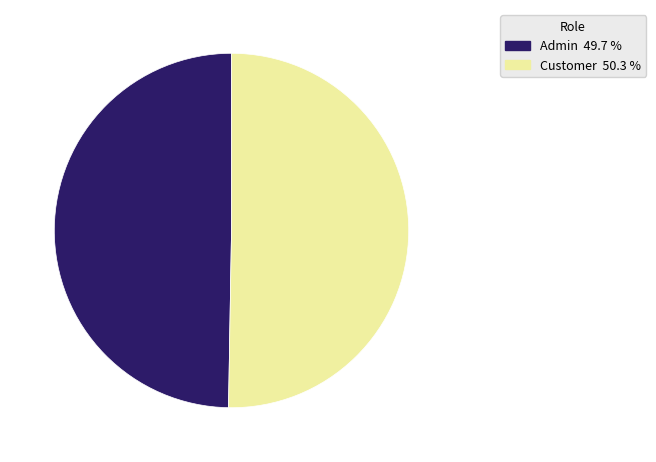

Is there any slice that represents more than half of the pie?

Yes